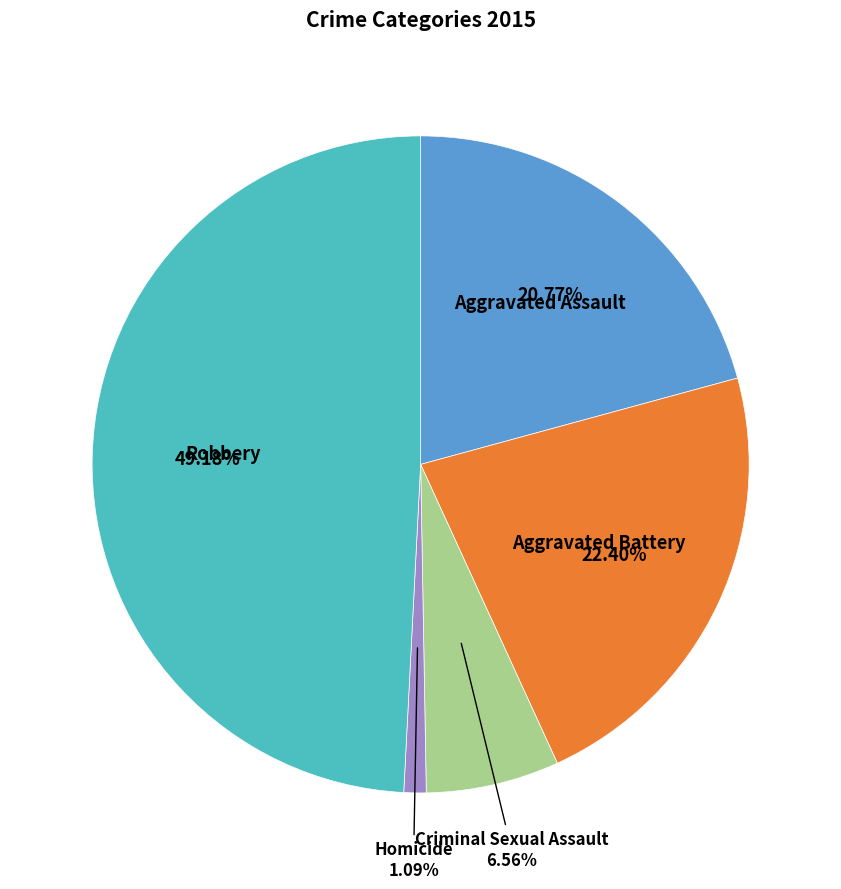

Is there a majority slice in this chart?

No